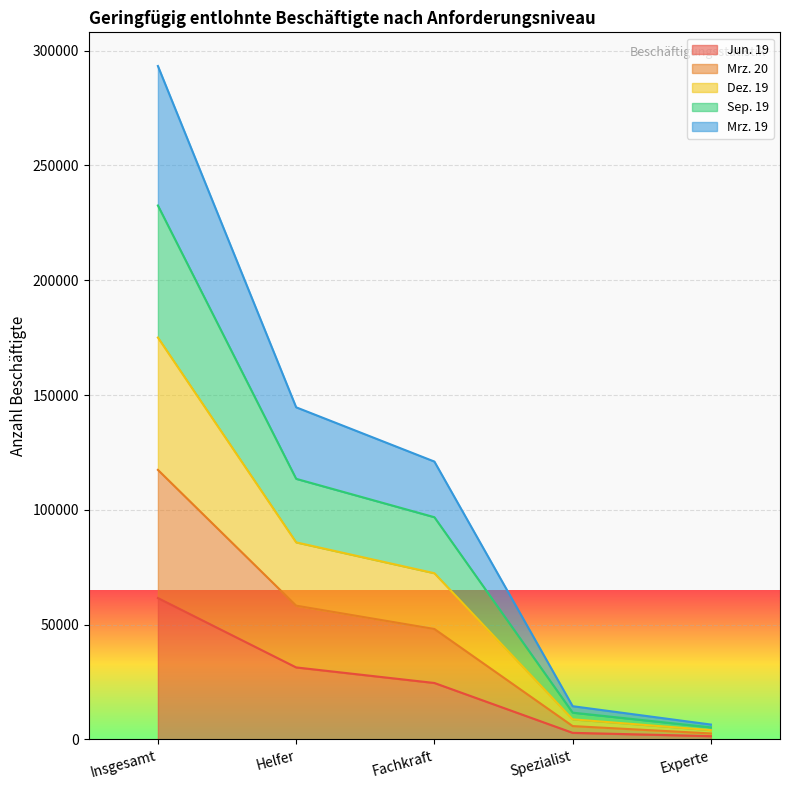

Reading right to left, what are the values for Jun. 19?

1412	2853	24568	31348	61569